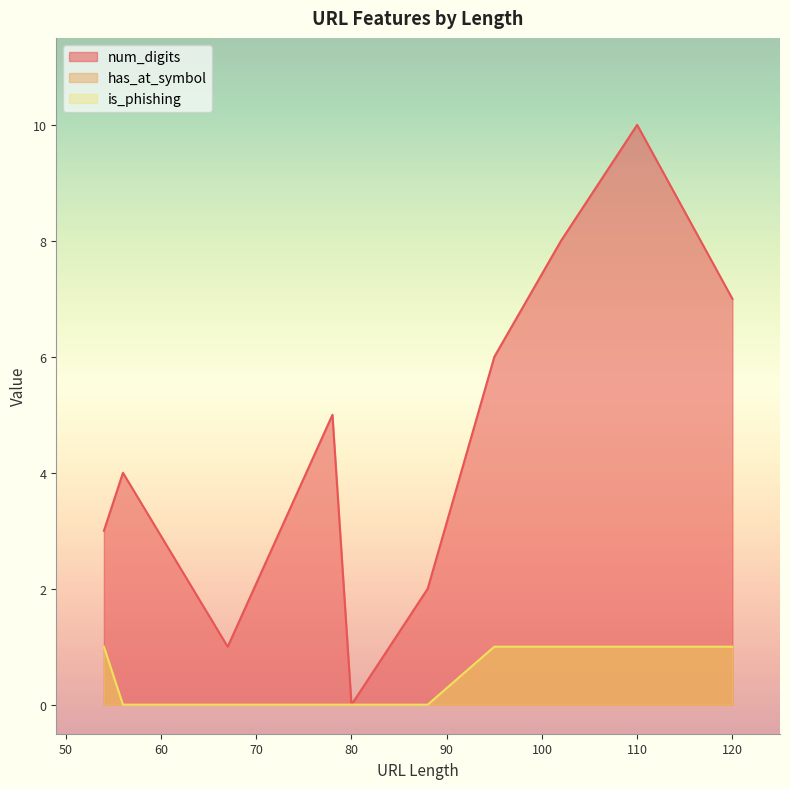

What is the value of the has_at_symbol point at the 9th from the left?

1